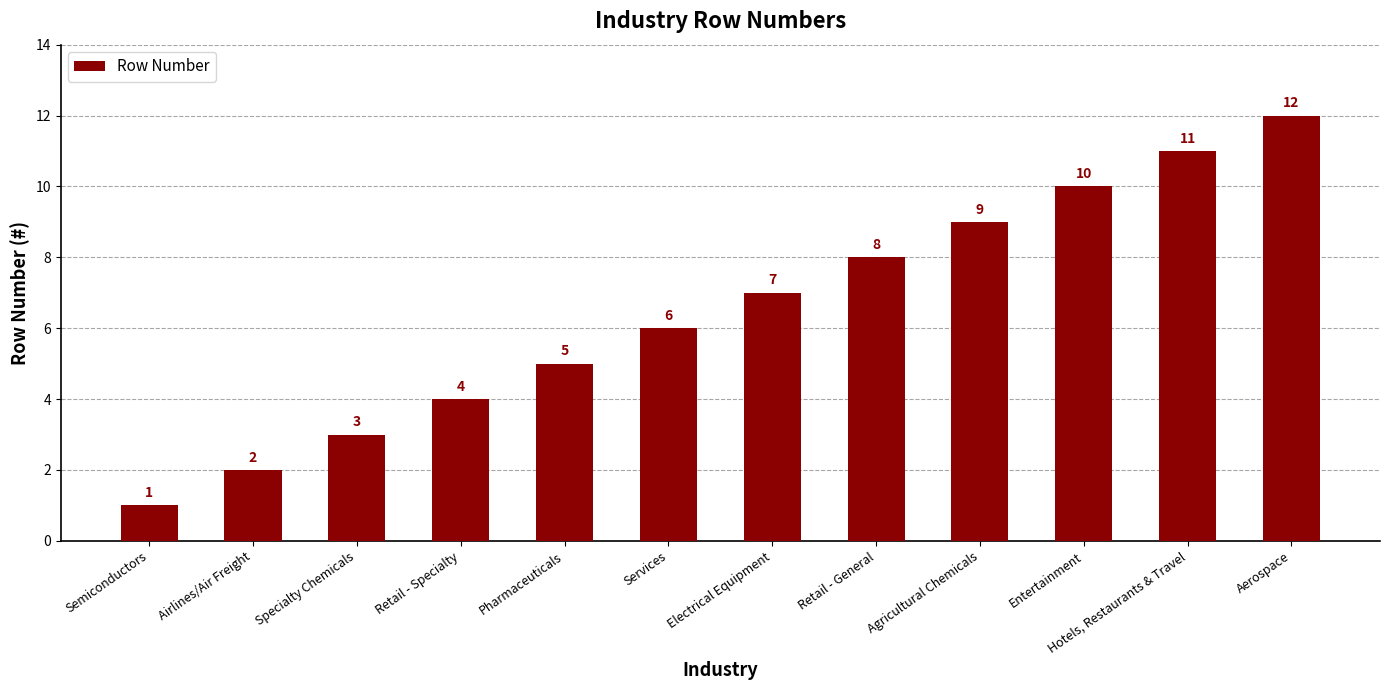

What is the value of the 10th bar from the left?

10